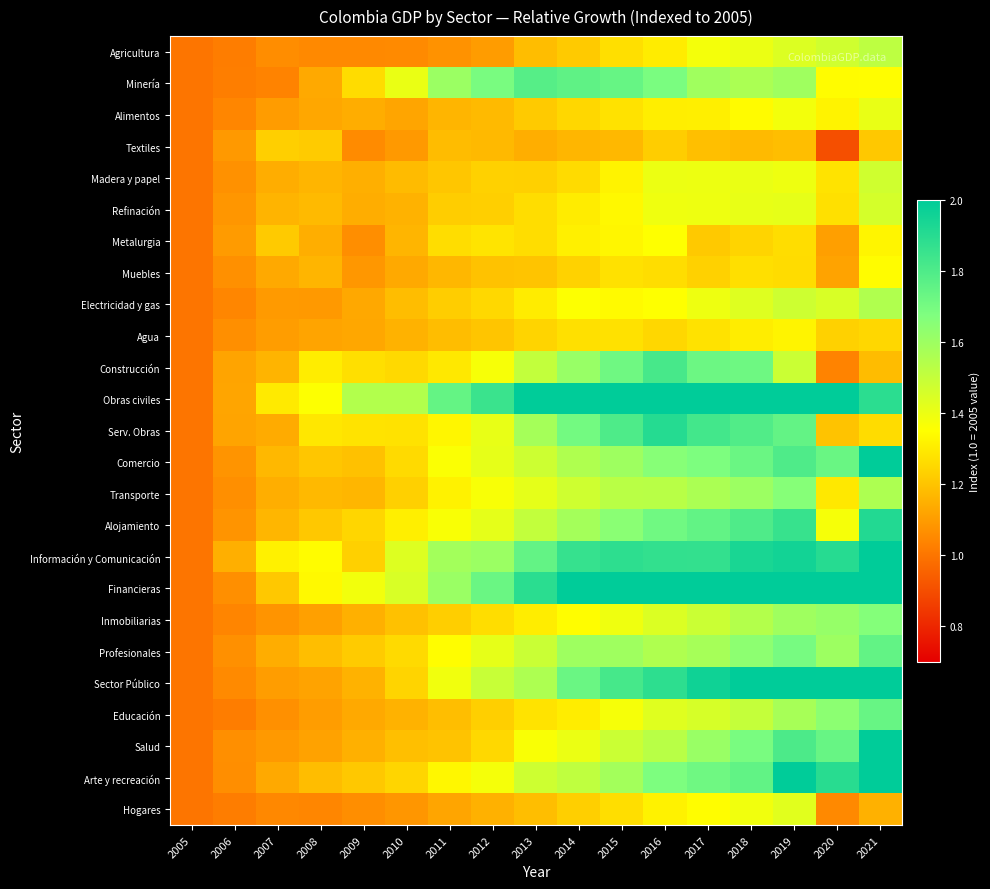

Reading left to right, list all the values displayed in this chart.

Agricultura: 2005=1.0	2006=1.0	2007=1.1	2008=1.1	2009=1.1	2010=1.1	2011=1.1	2012=1.1	2013=1.2	2014=1.2	2015=1.3	2016=1.3	2017=1.4	2018=1.4	2019=1.4	2020=1.5	2021=1.5
Minería: 2005=1.0	2006=1.0	2007=1.0	2008=1.1	2009=1.3	2010=1.4	2011=1.6	2012=1.7	2013=1.8	2014=1.8	2015=1.7	2016=1.7	2017=1.6	2018=1.6	2019=1.6	2020=1.3	2021=1.3
Alimentos: 2005=1.0	2006=1.0	2007=1.1	2008=1.1	2009=1.1	2010=1.1	2011=1.2	2012=1.2	2013=1.2	2014=1.3	2015=1.3	2016=1.3	2017=1.3	2018=1.3	2019=1.4	2020=1.3	2021=1.4
Textiles: 2005=1.0	2006=1.1	2007=1.2	2008=1.2	2009=1.1	2010=1.1	2011=1.2	2012=1.2	2013=1.1	2014=1.2	2015=1.2	2016=1.2	2017=1.2	2018=1.2	2019=1.2	2020=0.9	2021=1.2
Madera y papel: 2005=1.0	2006=1.1	2007=1.1	2008=1.2	2009=1.1	2010=1.2	2011=1.2	2012=1.2	2013=1.2	2014=1.3	2015=1.3	2016=1.4	2017=1.4	2018=1.4	2019=1.4	2020=1.3	2021=1.5
Refinación: 2005=1.0	2006=1.1	2007=1.2	2008=1.2	2009=1.1	2010=1.2	2011=1.2	2012=1.2	2013=1.3	2014=1.3	2015=1.3	2016=1.4	2017=1.4	2018=1.4	2019=1.4	2020=1.3	2021=1.5
Metalurgia: 2005=1.0	2006=1.1	2007=1.2	2008=1.1	2009=1.1	2010=1.2	2011=1.3	2012=1.3	2013=1.3	2014=1.3	2015=1.3	2016=1.4	2017=1.2	2018=1.2	2019=1.3	2020=1.1	2021=1.3
Muebles: 2005=1.0	2006=1.1	2007=1.1	2008=1.2	2009=1.1	2010=1.1	2011=1.2	2012=1.2	2013=1.2	2014=1.2	2015=1.3	2016=1.3	2017=1.2	2018=1.3	2019=1.3	2020=1.1	2021=1.3
Electricidad y gas: 2005=1.0	2006=1.0	2007=1.1	2008=1.1	2009=1.1	2010=1.2	2011=1.2	2012=1.3	2013=1.3	2014=1.4	2015=1.3	2016=1.4	2017=1.4	2018=1.4	2019=1.5	2020=1.4	2021=1.5
Agua: 2005=1.0	2006=1.1	2007=1.1	2008=1.1	2009=1.1	2010=1.2	2011=1.2	2012=1.2	2013=1.2	2014=1.3	2015=1.3	2016=1.2	2017=1.3	2018=1.3	2019=1.3	2020=1.2	2021=1.2
Construcción: 2005=1.0	2006=1.1	2007=1.2	2008=1.3	2009=1.3	2010=1.3	2011=1.3	2012=1.4	2013=1.5	2014=1.6	2015=1.7	2016=1.8	2017=1.7	2018=1.7	2019=1.5	2020=1.0	2021=1.2
Obras civiles: 2005=1.0	2006=1.1	2007=1.3	2008=1.4	2009=1.5	2010=1.5	2011=1.7	2012=1.8	2013=2.1	2014=2.4	2015=2.5	2016=2.5	2017=2.6	2018=2.6	2019=2.9	2020=2.0	2021=1.9
Serv. Obras: 2005=1.0	2006=1.1	2007=1.1	2008=1.3	2009=1.3	2010=1.3	2011=1.3	2012=1.4	2013=1.6	2014=1.7	2015=1.8	2016=1.9	2017=1.8	2018=1.8	2019=1.7	2020=1.2	2021=1.3
Comercio: 2005=1.0	2006=1.1	2007=1.2	2008=1.2	2009=1.2	2010=1.3	2011=1.4	2012=1.4	2013=1.5	2014=1.6	2015=1.6	2016=1.7	2017=1.7	2018=1.7	2019=1.8	2020=1.7	2021=2.0
Transporte: 2005=1.0	2006=1.1	2007=1.1	2008=1.2	2009=1.2	2010=1.2	2011=1.3	2012=1.4	2013=1.4	2014=1.5	2015=1.5	2016=1.5	2017=1.6	2018=1.6	2019=1.7	2020=1.3	2021=1.6
Alojamiento: 2005=1.0	2006=1.1	2007=1.2	2008=1.2	2009=1.2	2010=1.3	2011=1.4	2012=1.4	2013=1.5	2014=1.6	2015=1.6	2016=1.7	2017=1.7	2018=1.8	2019=1.9	2020=1.4	2021=1.9
Información y Comunicación: 2005=1.0	2006=1.1	2007=1.3	2008=1.3	2009=1.2	2010=1.4	2011=1.6	2012=1.6	2013=1.7	2014=1.9	2015=1.9	2016=1.9	2017=1.9	2018=1.9	2019=1.9	2020=1.9	2021=2.1
Financieras: 2005=1.0	2006=1.1	2007=1.2	2008=1.3	2009=1.4	2010=1.4	2011=1.6	2012=1.7	2013=1.9	2014=2.1	2015=2.2	2016=2.3	2017=2.4	2018=2.5	2019=2.7	2020=2.8	2021=2.9
Inmobiliarias: 2005=1.0	2006=1.0	2007=1.1	2008=1.1	2009=1.2	2010=1.2	2011=1.2	2012=1.3	2013=1.3	2014=1.3	2015=1.4	2016=1.4	2017=1.5	2018=1.5	2019=1.6	2020=1.6	2021=1.7
Profesionales: 2005=1.0	2006=1.1	2007=1.1	2008=1.2	2009=1.2	2010=1.3	2011=1.3	2012=1.4	2013=1.5	2014=1.6	2015=1.6	2016=1.6	2017=1.6	2018=1.6	2019=1.7	2020=1.6	2021=1.7
Sector Público: 2005=1.0	2006=1.1	2007=1.1	2008=1.1	2009=1.2	2010=1.2	2011=1.4	2012=1.5	2013=1.6	2014=1.7	2015=1.8	2016=1.9	2017=2.0	2018=2.1	2019=2.2	2020=2.2	2021=2.2
Educación: 2005=1.0	2006=1.0	2007=1.1	2008=1.1	2009=1.1	2010=1.2	2011=1.2	2012=1.2	2013=1.3	2014=1.3	2015=1.4	2016=1.4	2017=1.5	2018=1.5	2019=1.6	2020=1.6	2021=1.7
Salud: 2005=1.0	2006=1.1	2007=1.1	2008=1.1	2009=1.2	2010=1.2	2011=1.2	2012=1.3	2013=1.4	2014=1.4	2015=1.5	2016=1.5	2017=1.6	2018=1.7	2019=1.8	2020=1.7	2021=2.1
Arte y recreación: 2005=1.0	2006=1.1	2007=1.1	2008=1.2	2009=1.2	2010=1.2	2011=1.3	2012=1.4	2013=1.5	2014=1.5	2015=1.6	2016=1.7	2017=1.7	2018=1.8	2019=2.0	2020=1.9	2021=2.7
Hogares: 2005=1.0	2006=1.0	2007=1.0	2008=1.0	2009=1.1	2010=1.1	2011=1.1	2012=1.2	2013=1.2	2014=1.2	2015=1.3	2016=1.3	2017=1.3	2018=1.4	2019=1.4	2020=1.1	2021=1.2